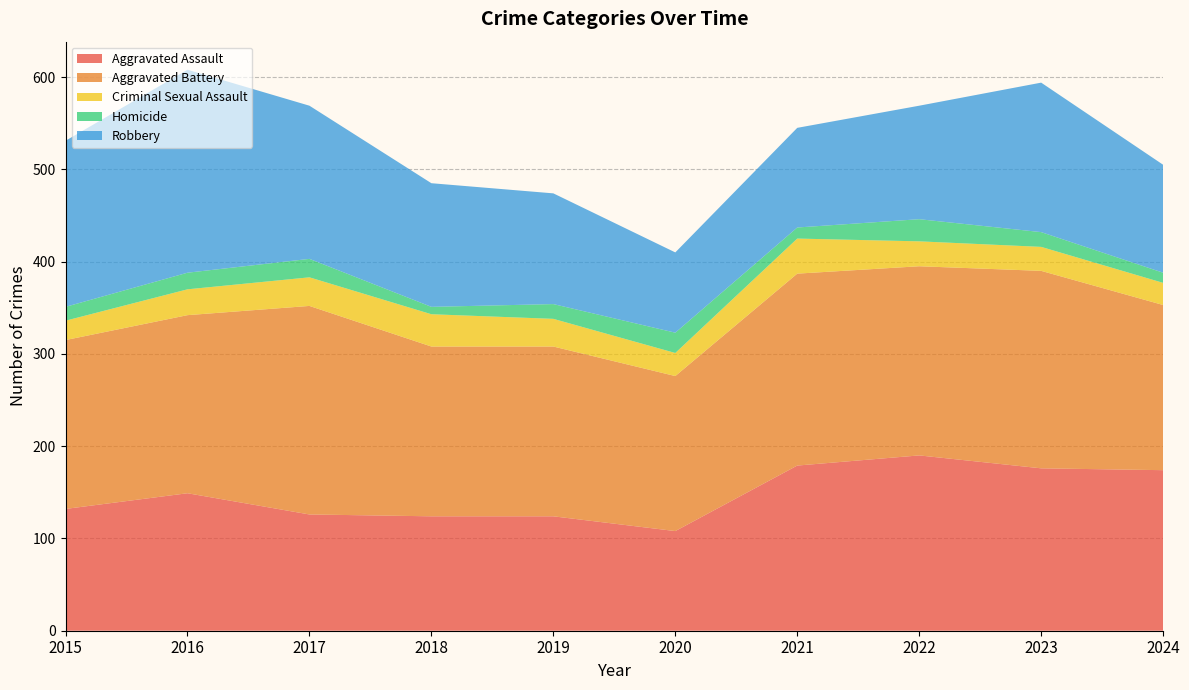

Reading left to right, transcribe all the data shown in this chart.

Aggravated Assault: 2015=132	2016=149	2017=126	2018=124	2019=124	2020=108	2021=179	2022=190	2023=176	2024=174
Aggravated Battery: 2015=183	2016=193	2017=226	2018=184	2019=184	2020=168	2021=208	2022=205	2023=214	2024=179
Criminal Sexual Assault: 2015=21	2016=28	2017=31	2018=35	2019=30	2020=25	2021=38	2022=27	2023=26	2024=24
Homicide: 2015=15	2016=18	2017=20	2018=8	2019=16	2020=22	2021=12	2022=24	2023=16	2024=11
Robbery: 2015=180	2016=220	2017=166	2018=134	2019=120	2020=87	2021=108	2022=123	2023=162	2024=117